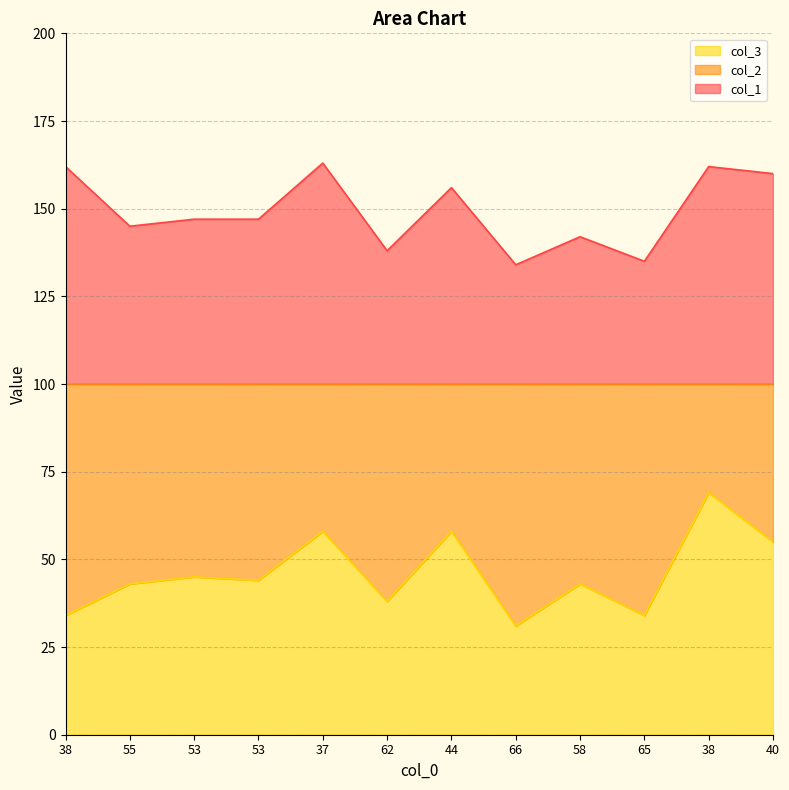

How many lines are shown in the chart?

2